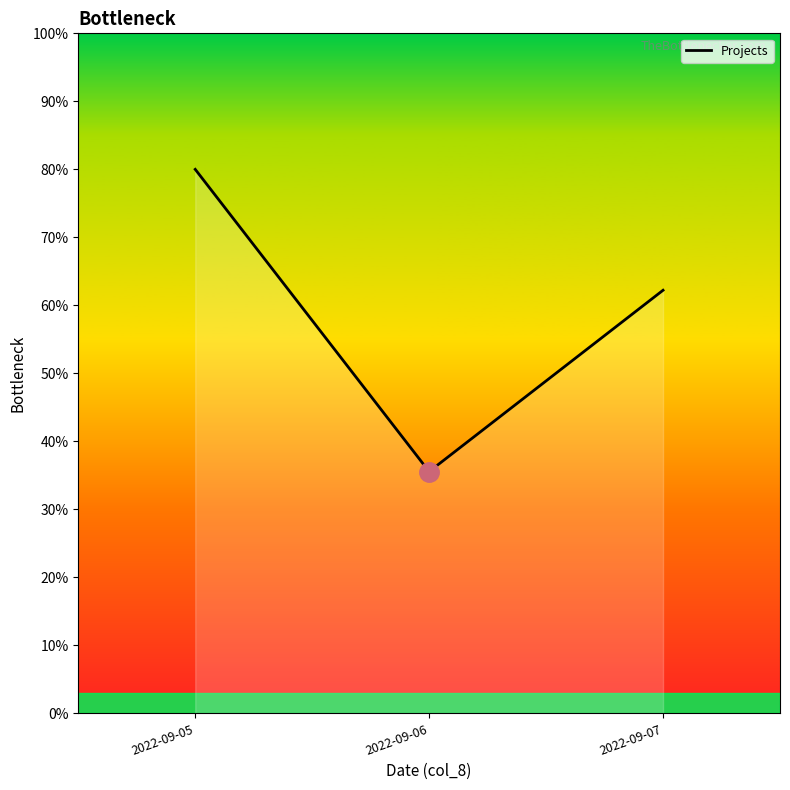

What is the average value?

59.3